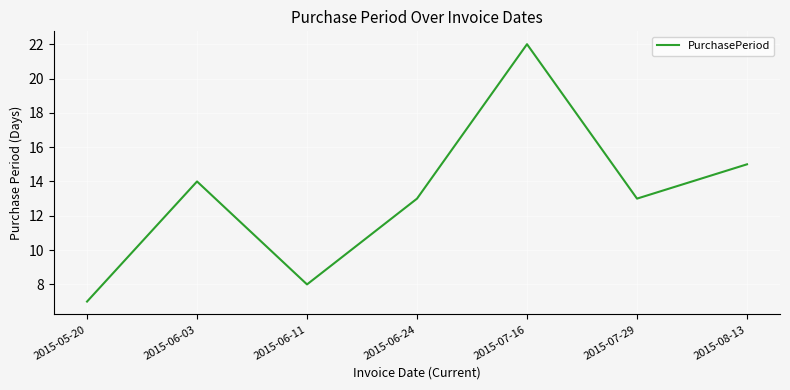

Where is the first local maximum?

2015-06-03